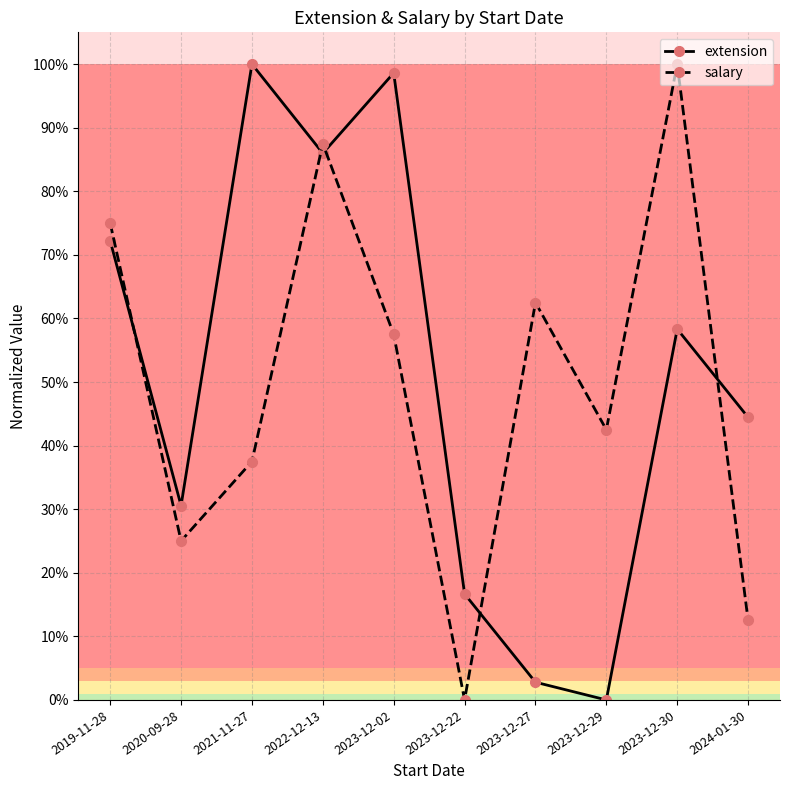

Rank the categories by extension value from highest to lowest.

2021-11-27, 2023-12-02, 2022-12-13, 2019-11-28, 2023-12-30, 2024-01-30, 2020-09-28, 2023-12-22, 2023-12-27, 2023-12-29